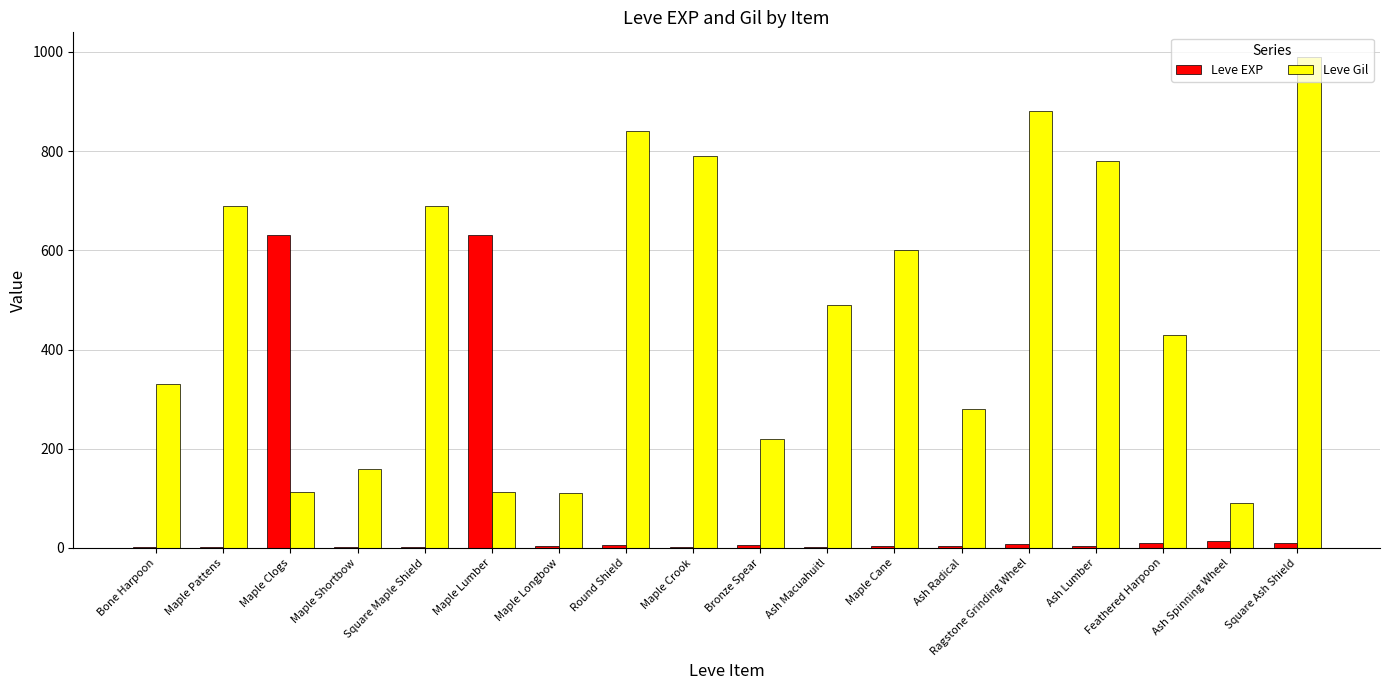

Which series changed the most between Maple Pattens and Ash Radical?

Leve Gil